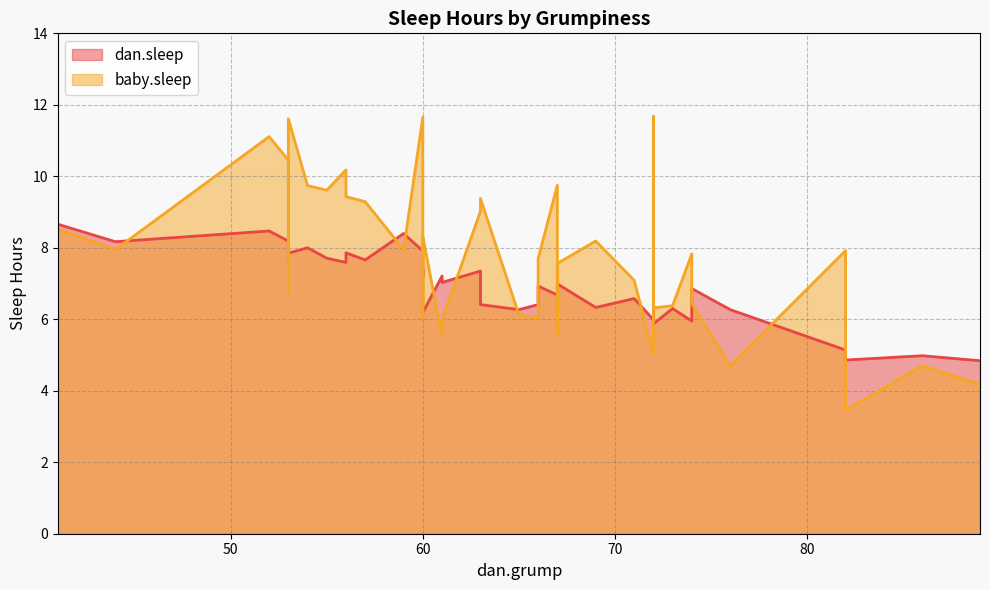

What is the spread (max minus min) of values at 54?

1.7